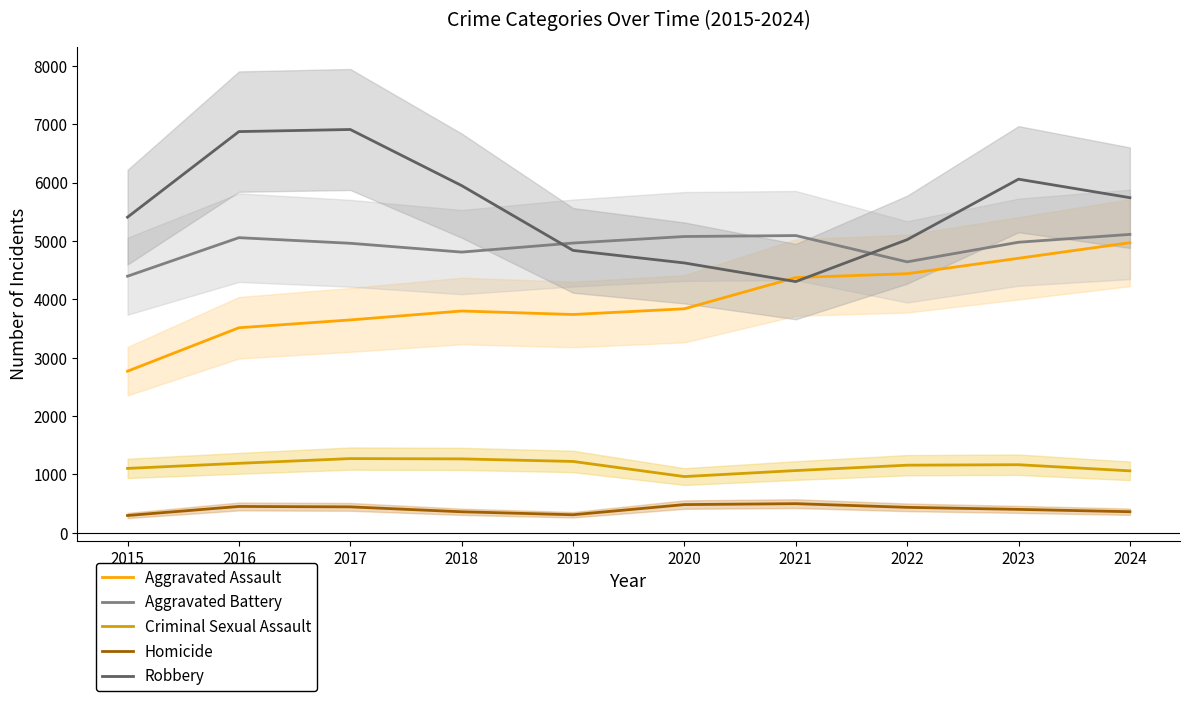

Between 2016 and 2019, which series saw the biggest shift?

Robbery